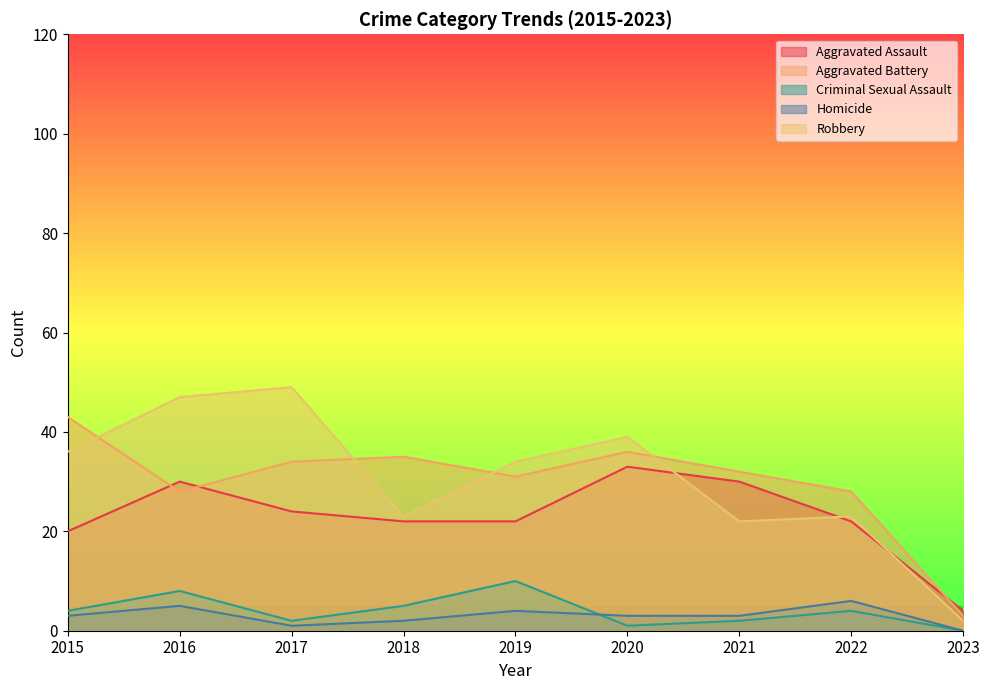

What is the sum of all Aggravated Assault values?

207